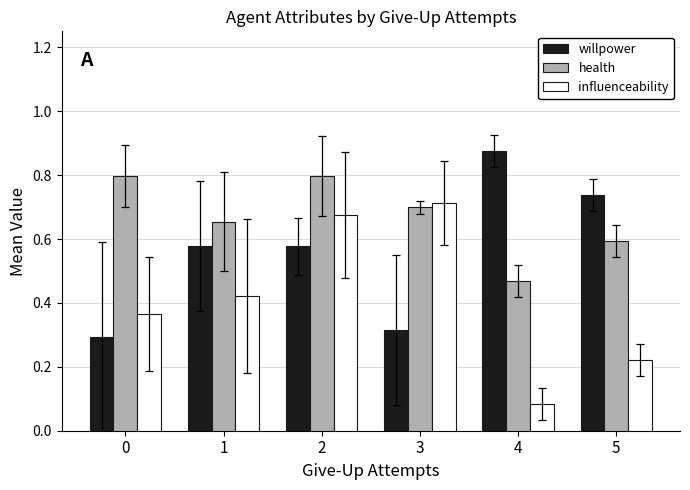

What is the difference between the highest and lowest values at 4?

0.8